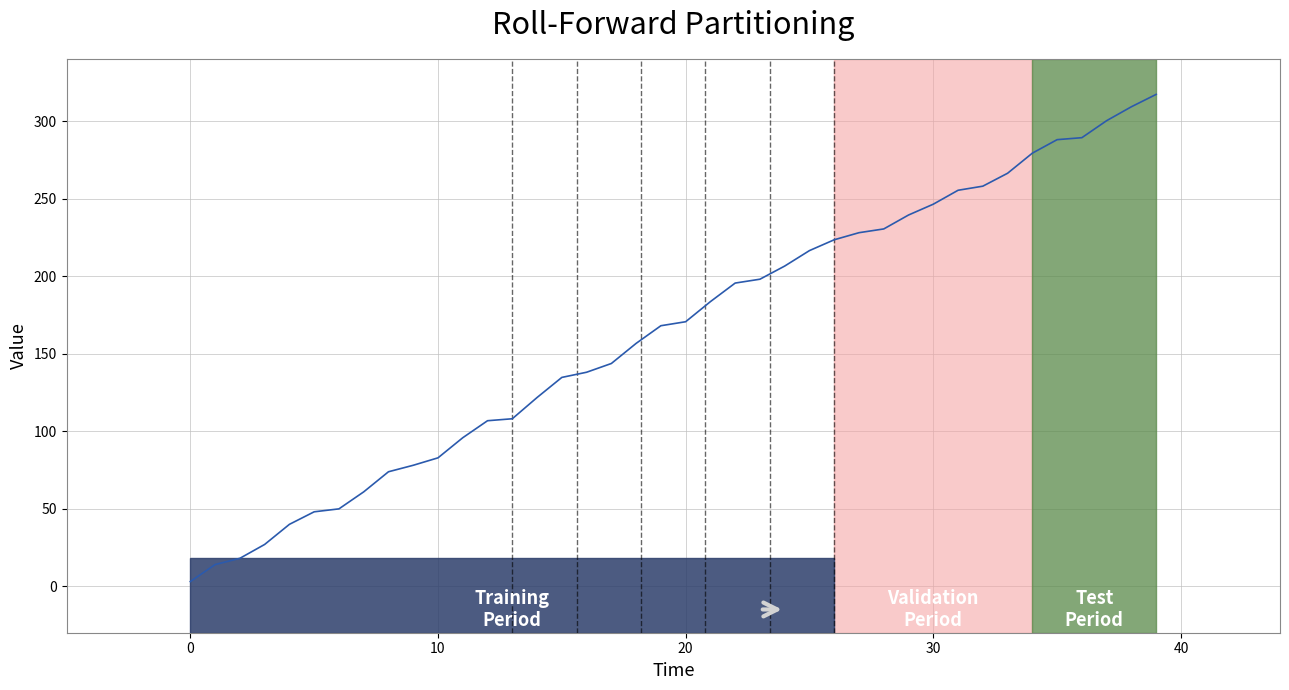

What is the greatest value displayed?

317.2